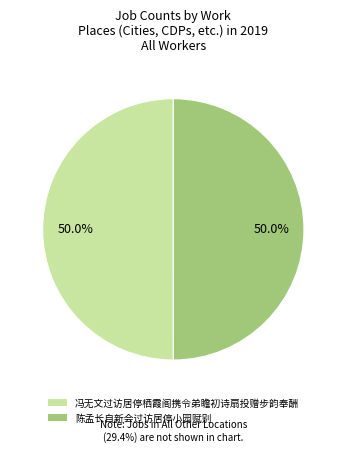

Approximately how many times larger is the value at 陈孟长自新会过访居停小园赋别 compared to 冯无文过访居停栖霞阁携令弟瞻初诗扇投赠步韵奉酬?

1.0